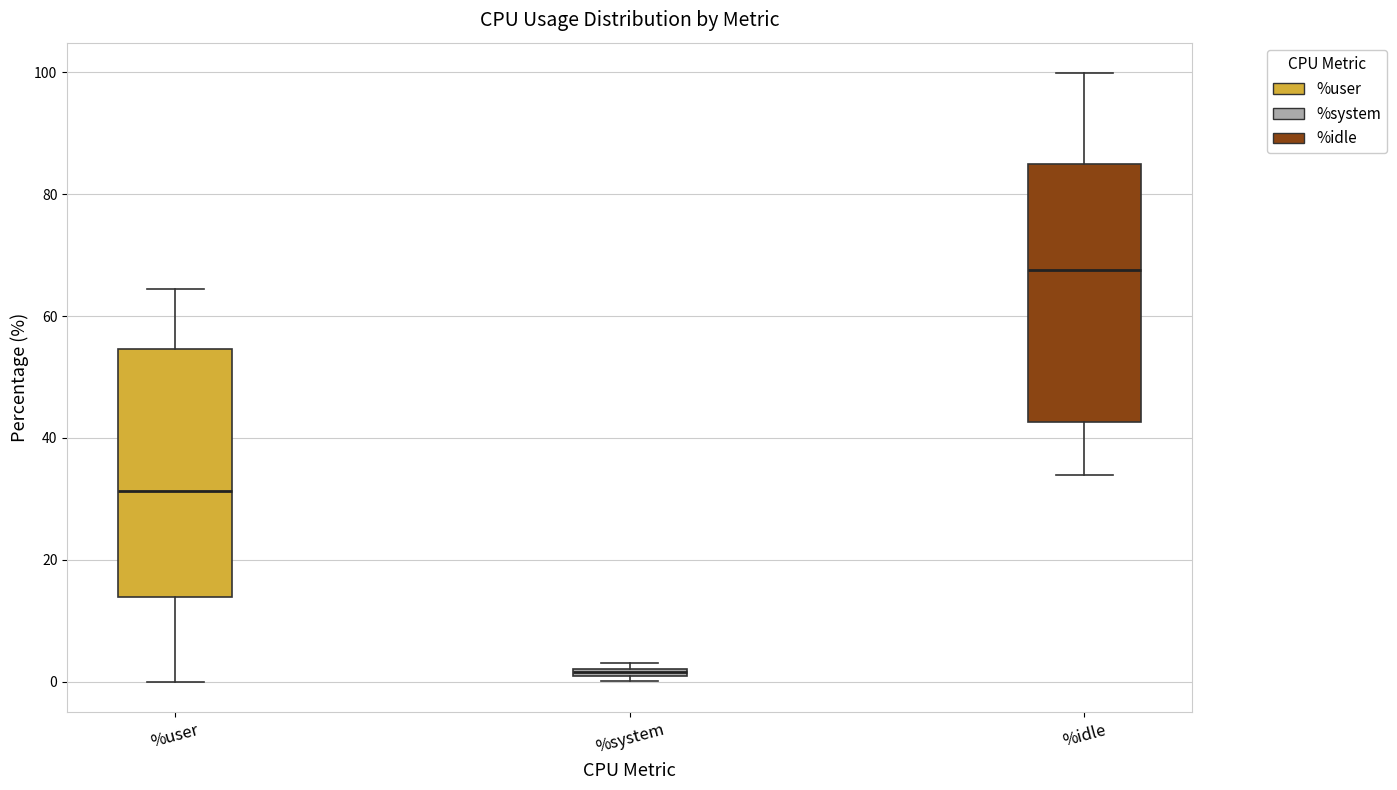

Where is the lower edge of the box for %system on the y-axis? The values are not printed on the chart, so give them approximately, as read against the axis.

0